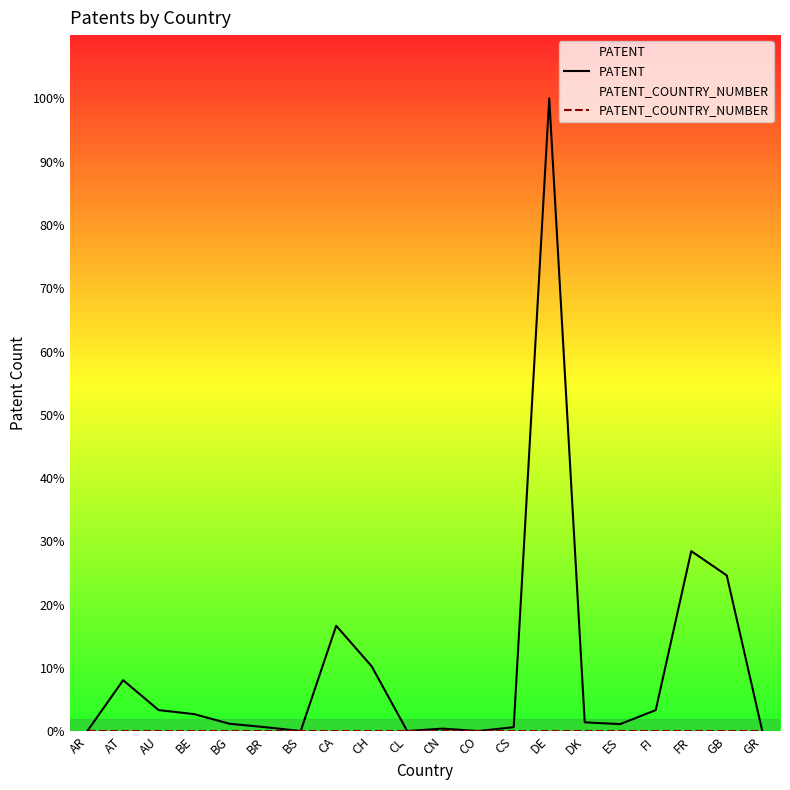

True or false: PATENT and PATENT_COUNTRY_NUMBER intersect in this chart.

False